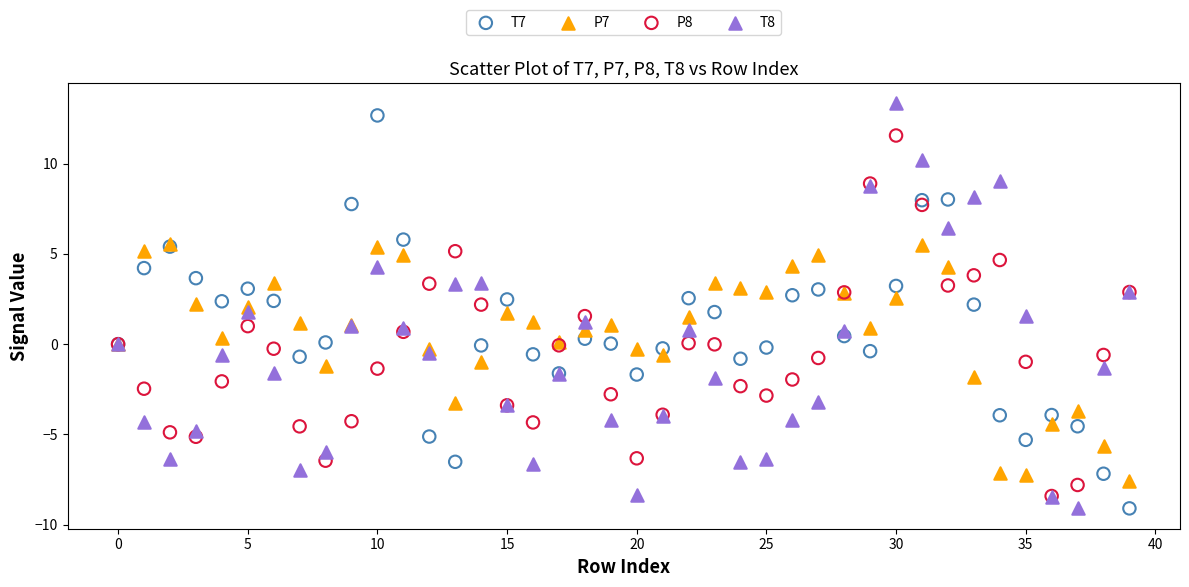

Which series has the largest Y range (max minus min)?

T8